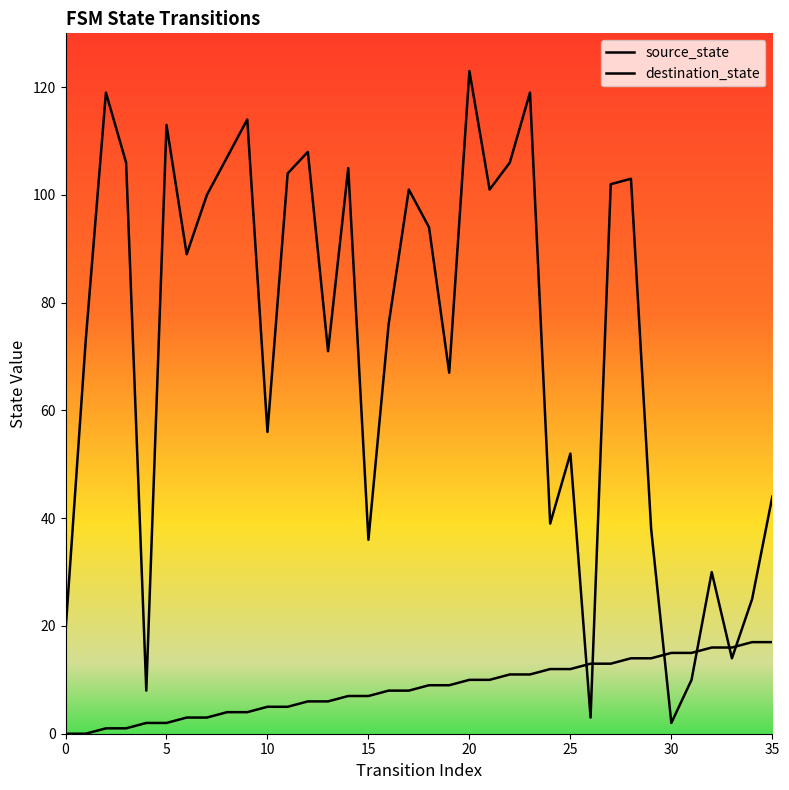

What is the sum of all destination_state values?

2577